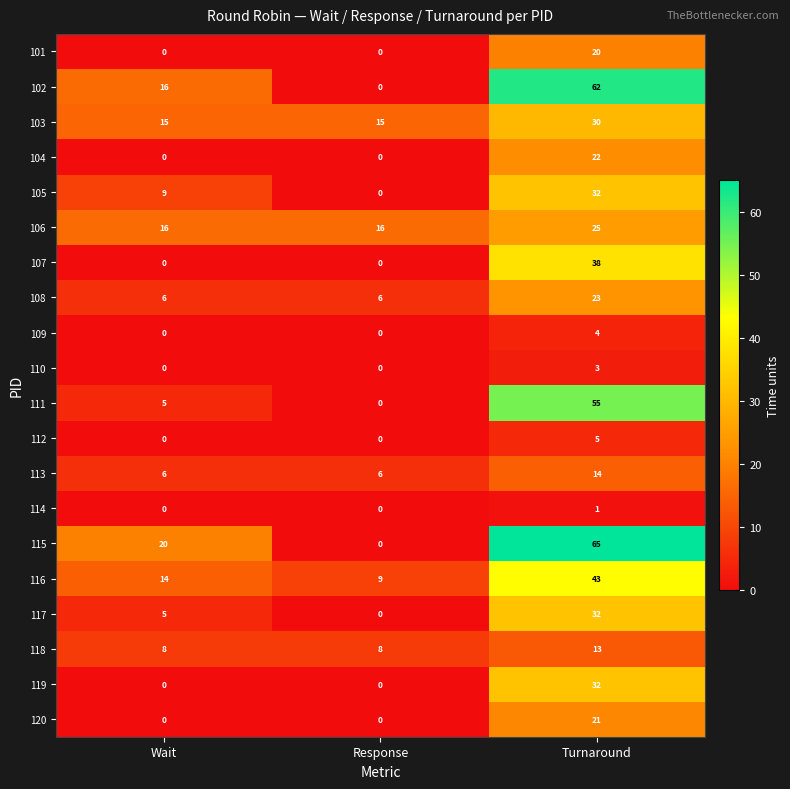

True or false: 107 has a value of 0 at Wait.

True